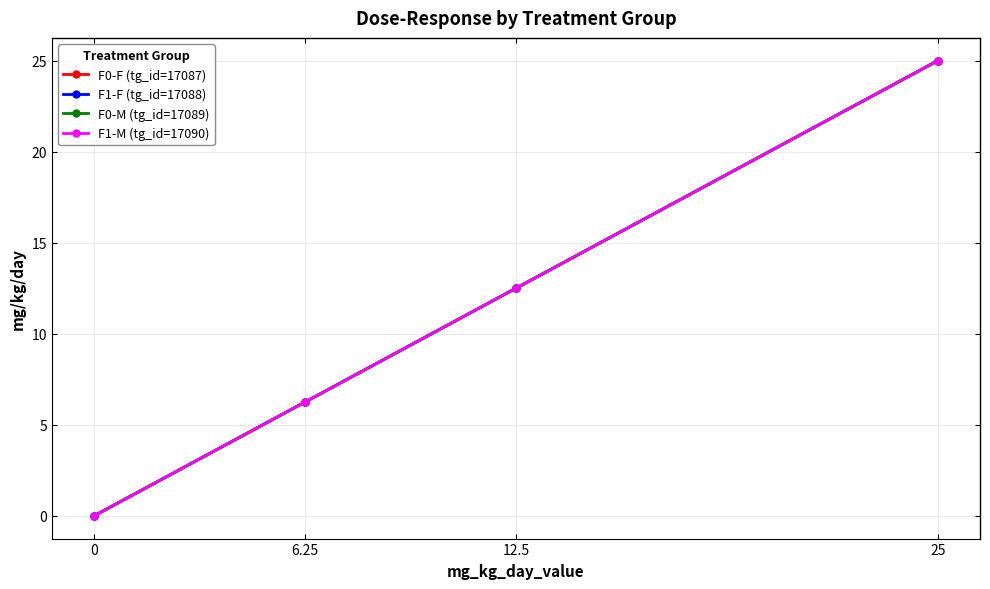

Reading left to right, extract all data points from this chart.

F0-F (tg_id=17087): 0.0	6.2	12.5	25.0
F1-F (tg_id=17088): 0.0	6.2	12.5	25.0
F0-M (tg_id=17089): 0.0	6.2	12.5	25.0
F1-M (tg_id=17090): 0.0	6.2	12.5	25.0